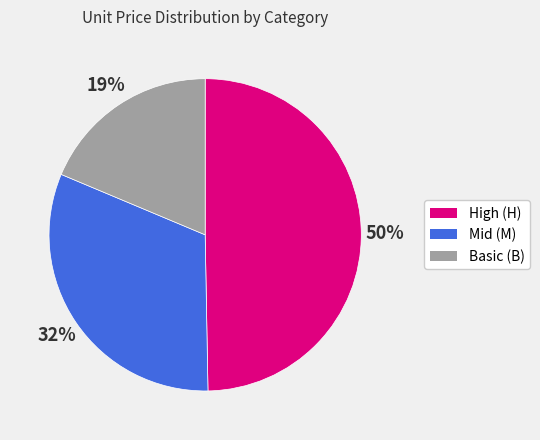

To the nearest percent, what is the combined percentage of Basic (B) and High (H)?

68%